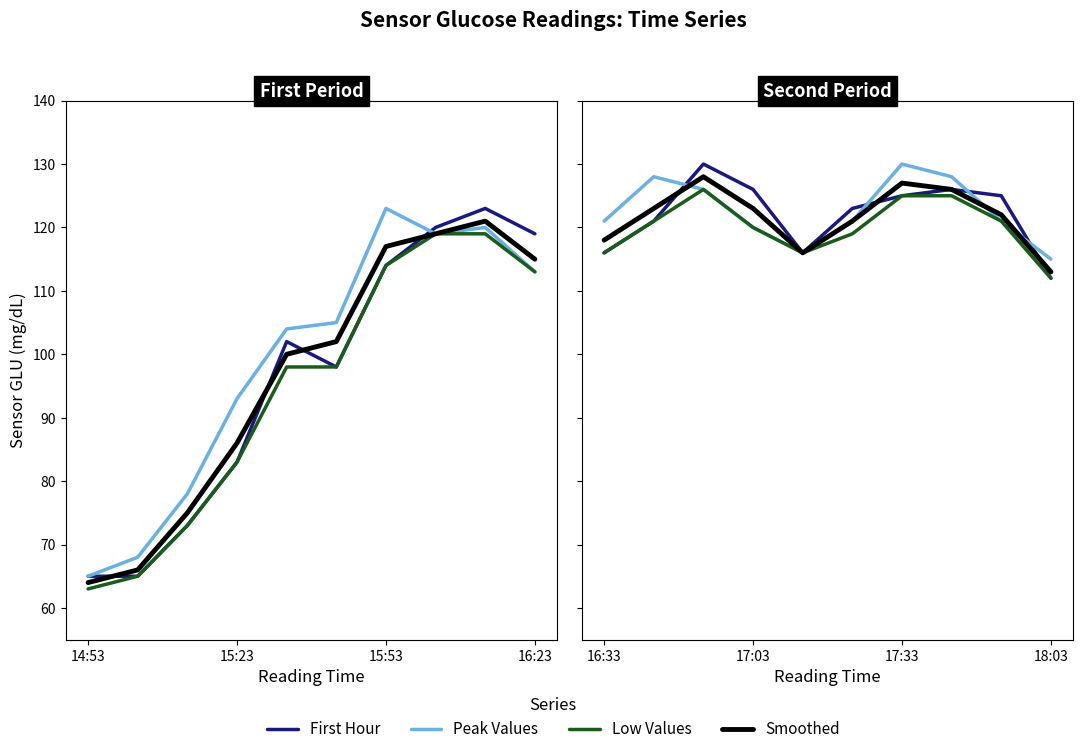

What are all the series names shown in the legend?

First Hour, Peak Values, Low Values, Smoothed